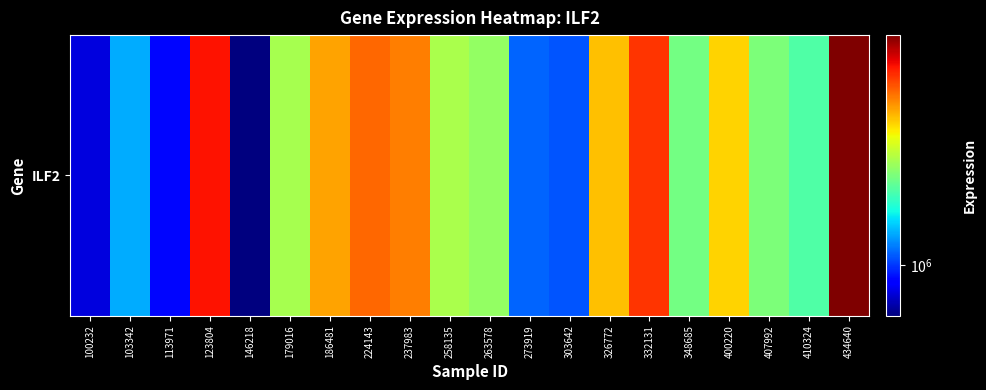

Is it true that the value at 434640 is 1141016?

False